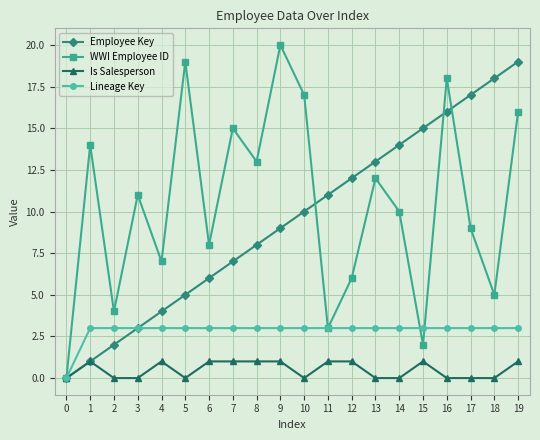

What are all the series names shown in the legend?

Employee Key, WWI Employee ID, Is Salesperson, Lineage Key